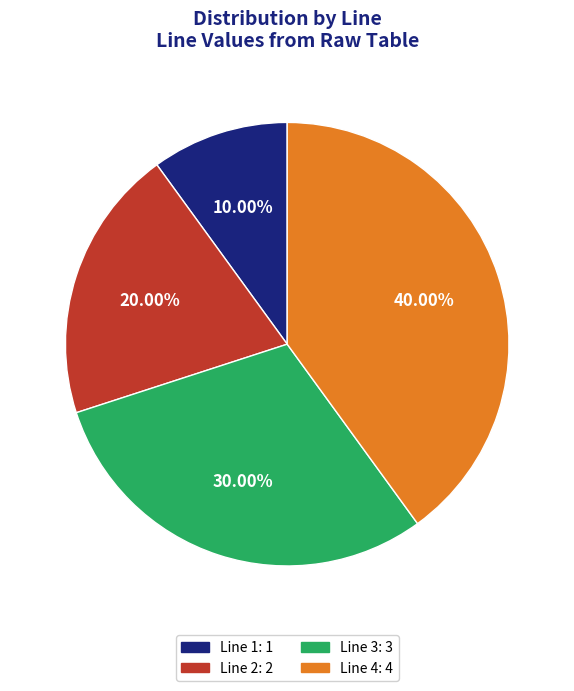

How many slices are in this pie chart?

4